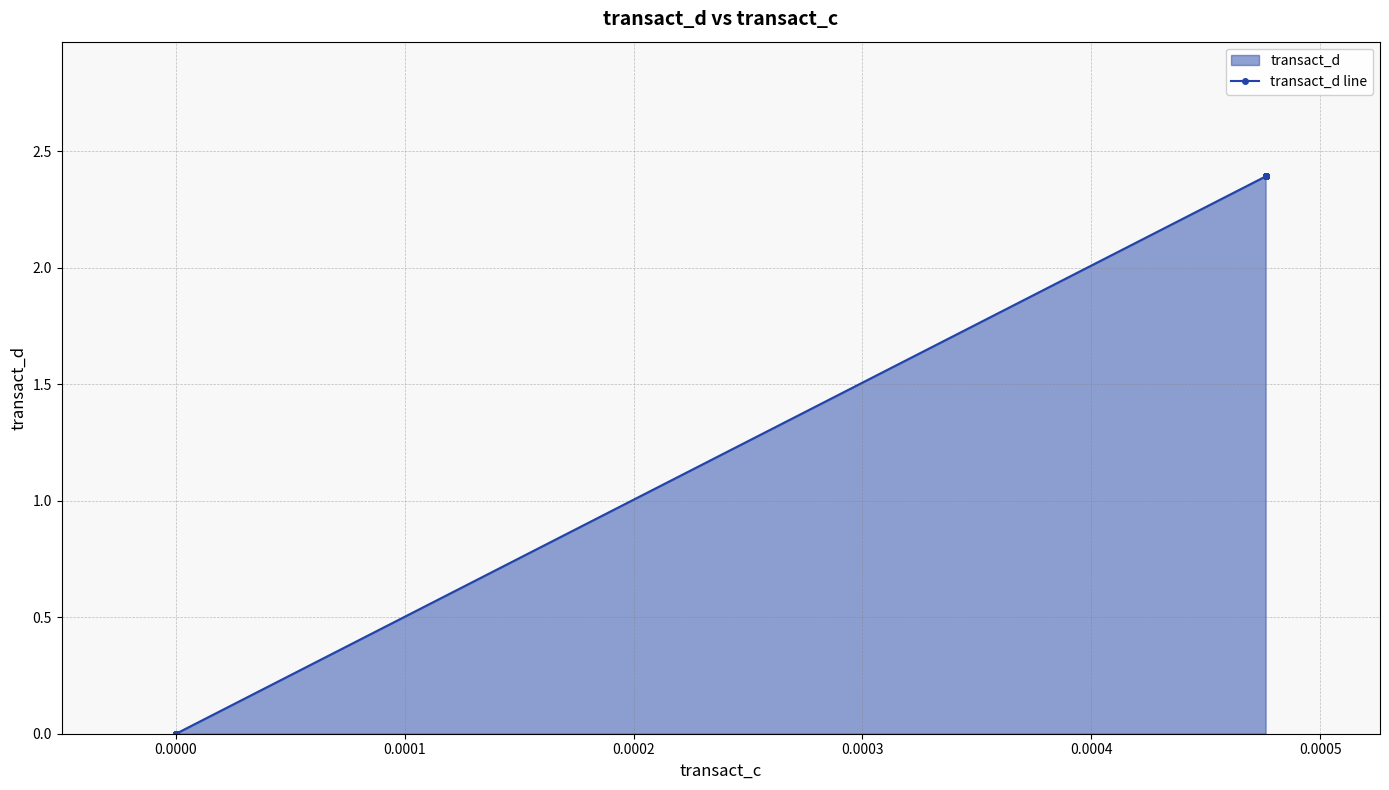

What is the maximum value shown in the chart?

2.4